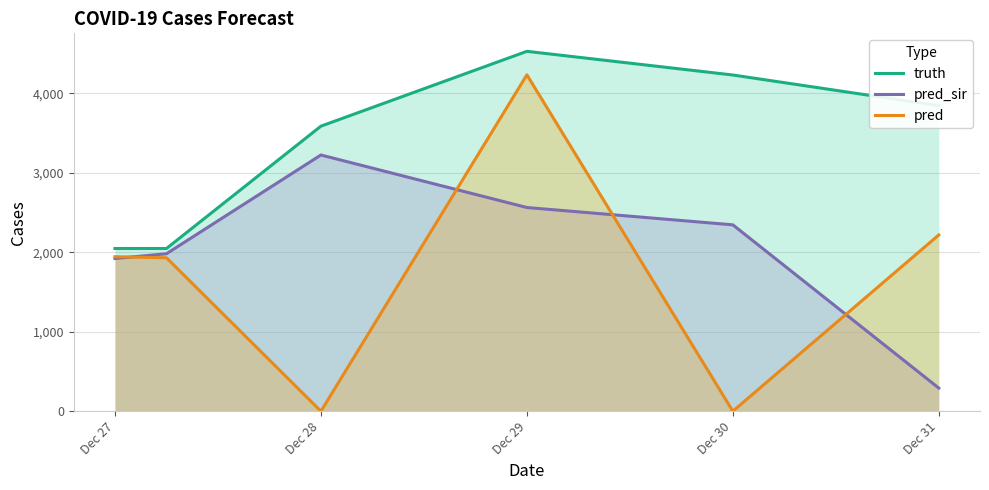

How many lines are shown in the chart?

3